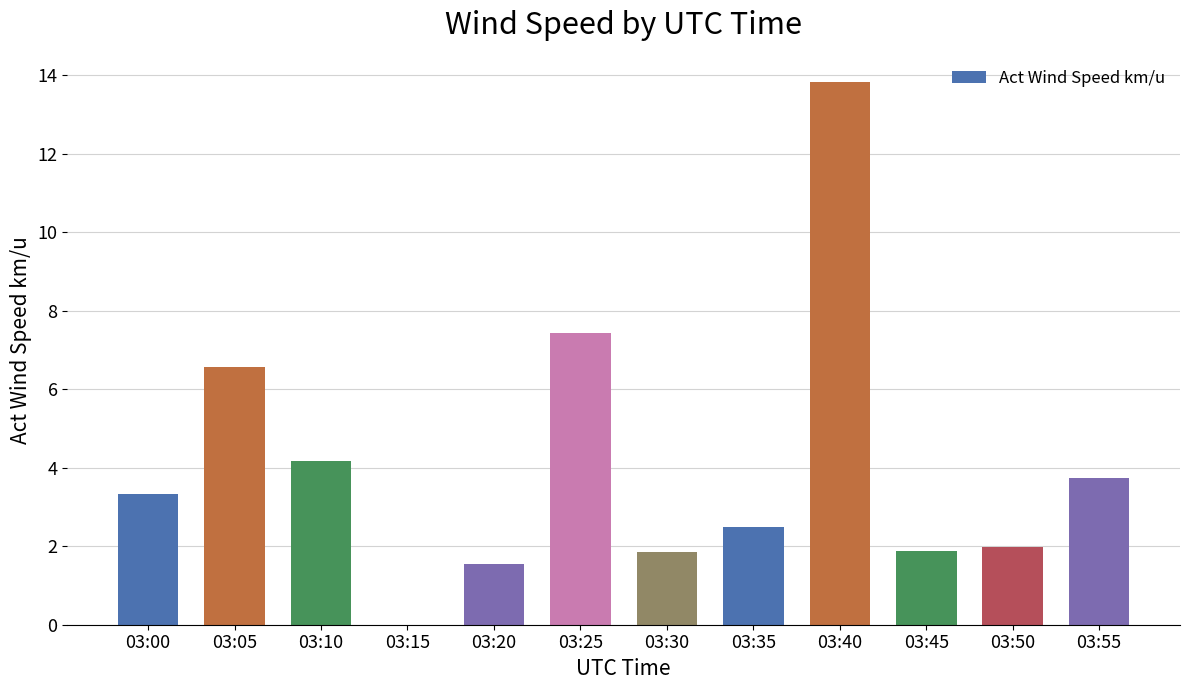

The chart shows a value of 4.2 at 03:10. True or false?

True